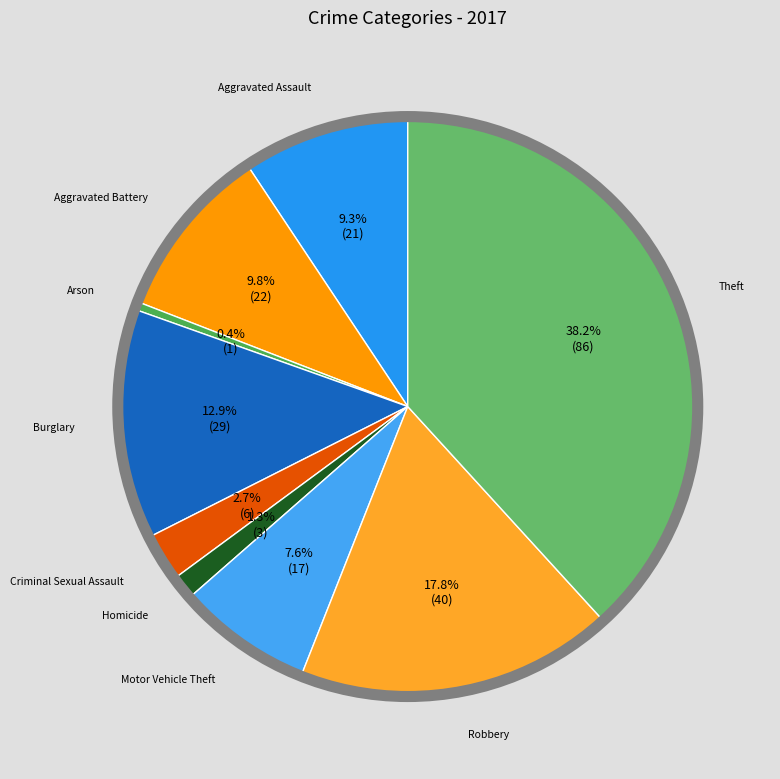

How many slices are in this pie chart?

9